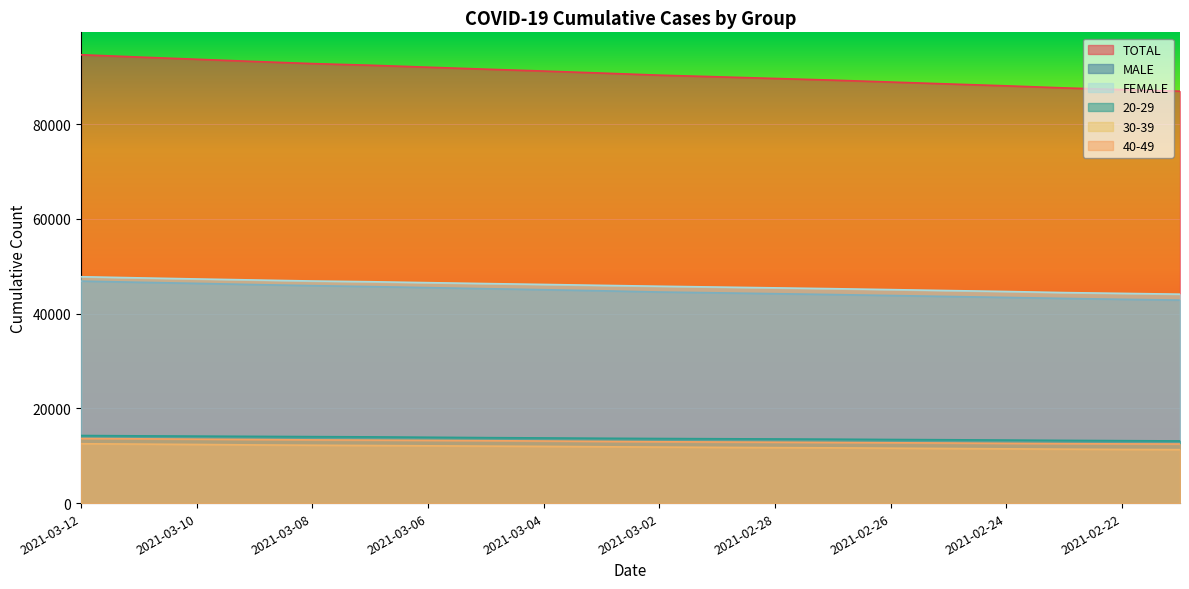

The value of MALE at 2021-03-01 is 75607. True or false?

False